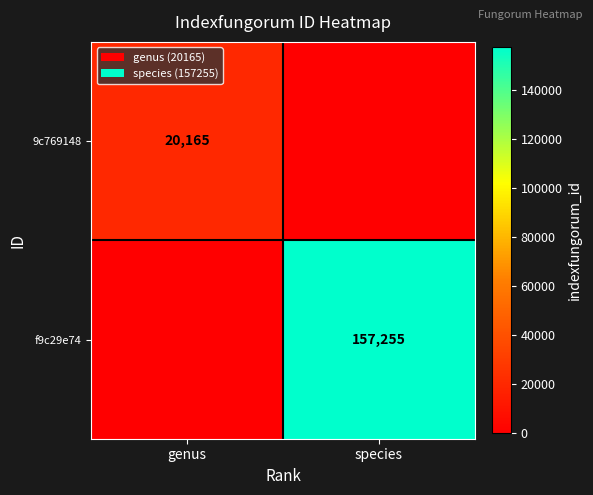

What is the spread (max minus min) of values at species?

157255